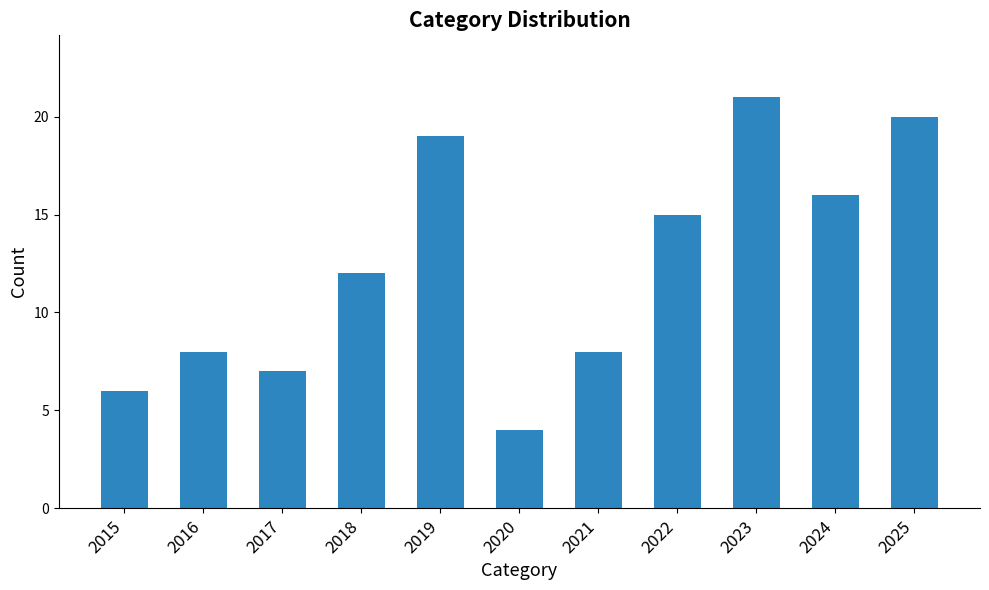

What value does the data have at 2019, to the nearest 5?

20